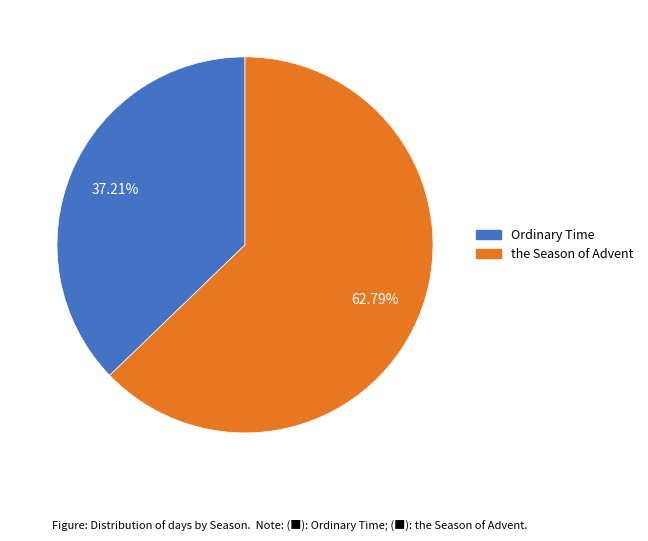

To the nearest percent, what is the difference between the Ordinary Time and the Season of Advent slice percentages?

26%